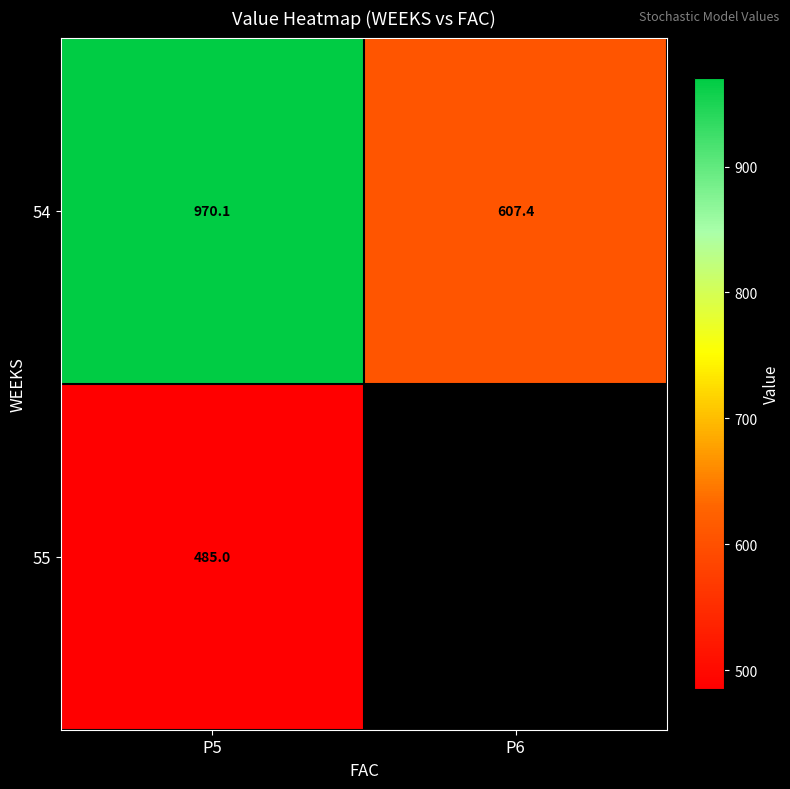

What is the sum of the 54 values at P5 and P6?

1577.5